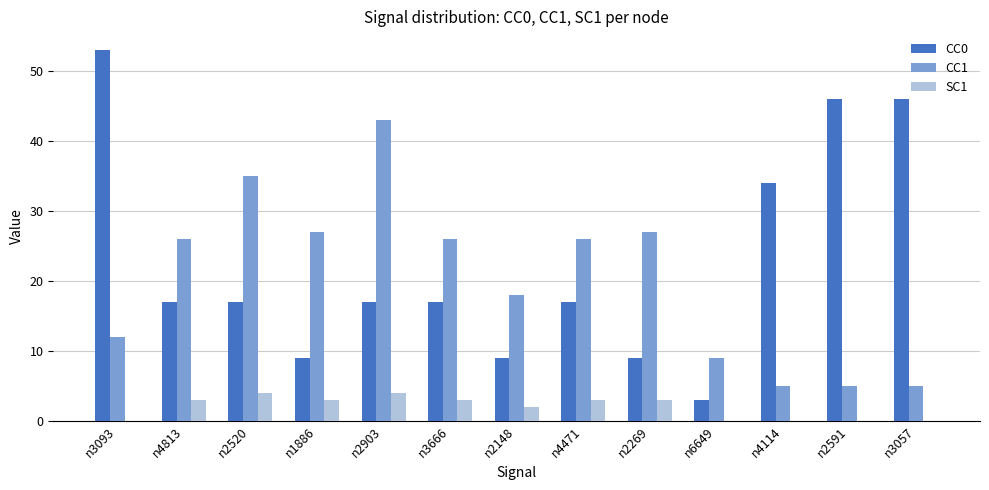

At which category does the chart reach its peak across all series?

n3093